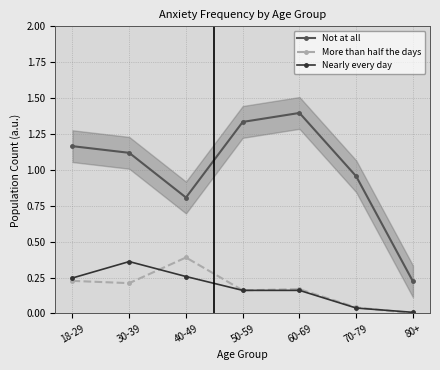

Where is Not at all nearest to the value 0?

80+